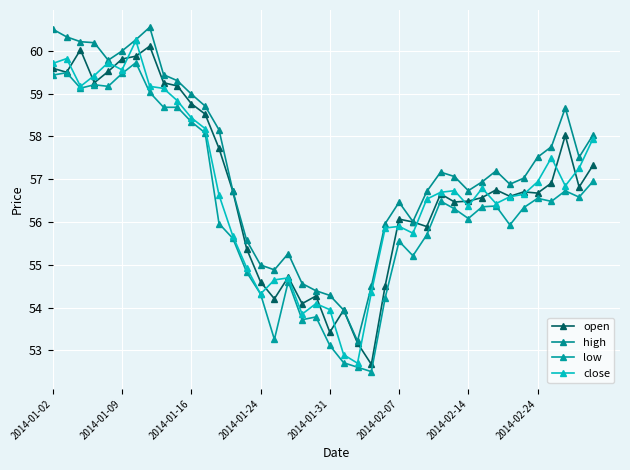

True or false: high and open intersect in this chart.

False